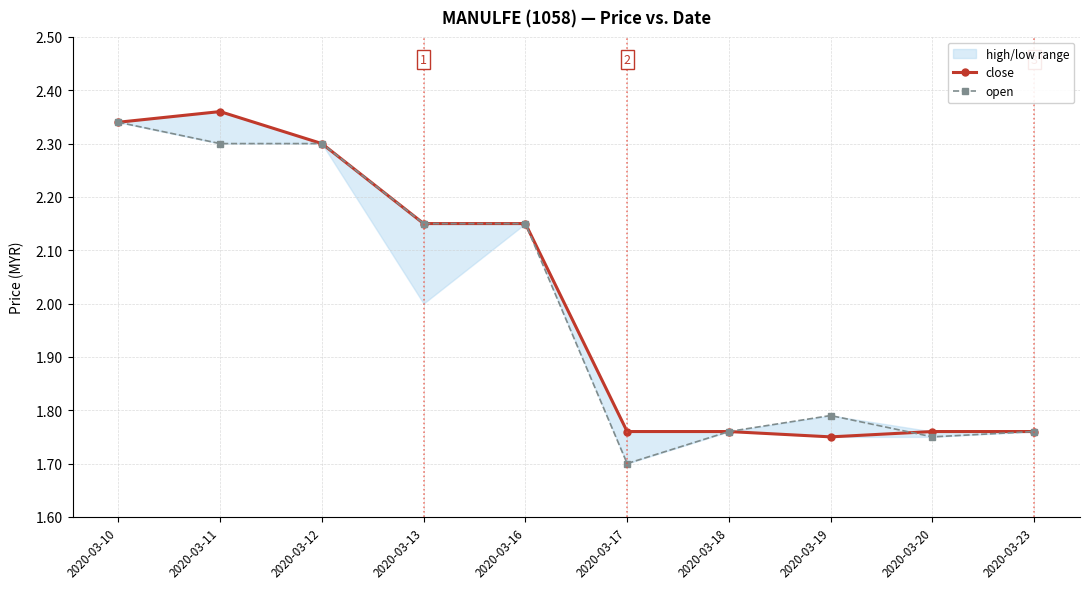

Reading left to right, list all the values displayed in this chart.

close: 2020-03-10=2.3	2020-03-11=2.4	2020-03-12=2.3	2020-03-13=2.1	2020-03-16=2.1	2020-03-17=1.8	2020-03-18=1.8	2020-03-19=1.8	2020-03-20=1.8	2020-03-23=1.8
open: 2020-03-10=2.3	2020-03-11=2.3	2020-03-12=2.3	2020-03-13=2.1	2020-03-16=2.1	2020-03-17=1.7	2020-03-18=1.8	2020-03-19=1.8	2020-03-20=1.8	2020-03-23=1.8